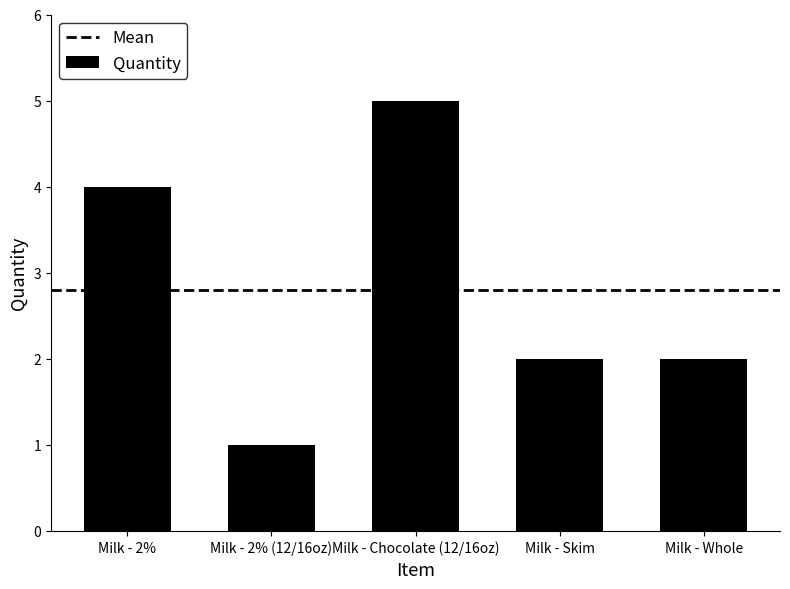

Reading right to left, what are all the values shown in this chart?

Milk - Whole=2	Milk - Skim=2	Milk - Chocolate (12/16oz)=5	Milk - 2% (12/16oz)=1	Milk - 2%=4